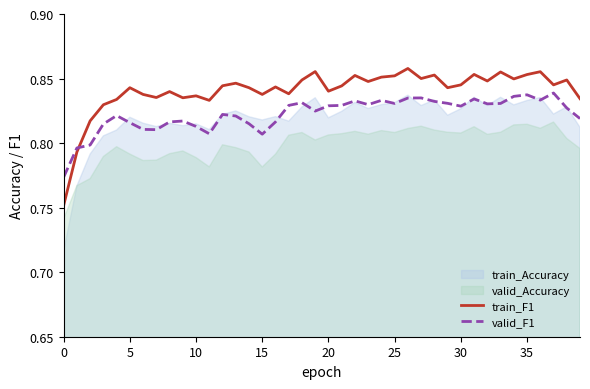

How many lines are shown in the chart?

2